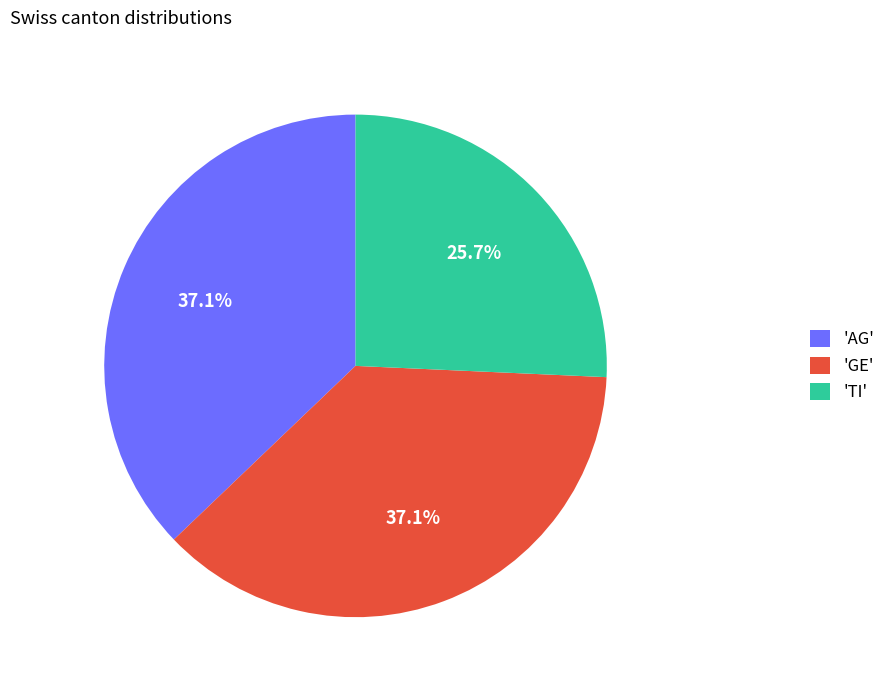

How many slices are in this pie chart?

3